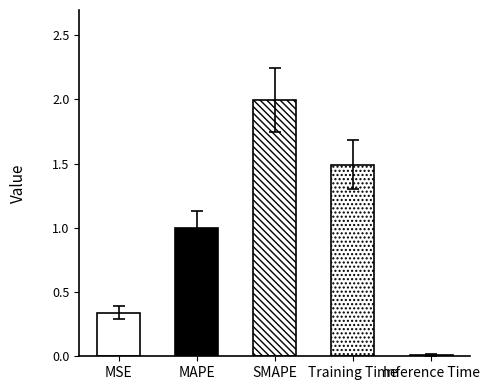

How many values exceed 0?

4